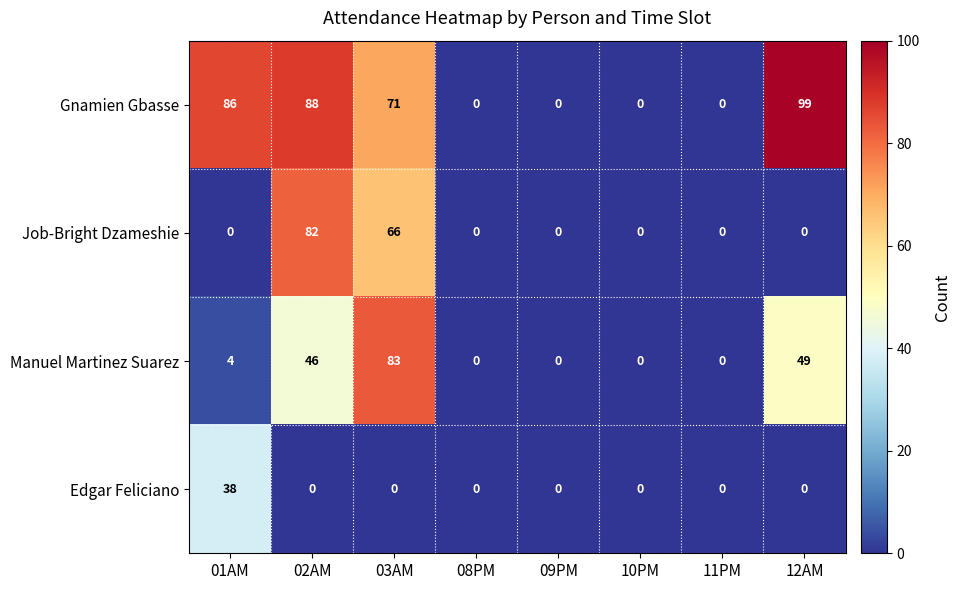

At 02AM, list the series in order from smallest to largest.

Edgar Feliciano, Manuel Martinez Suarez, Job-Bright Dzameshie, Gnamien Gbasse